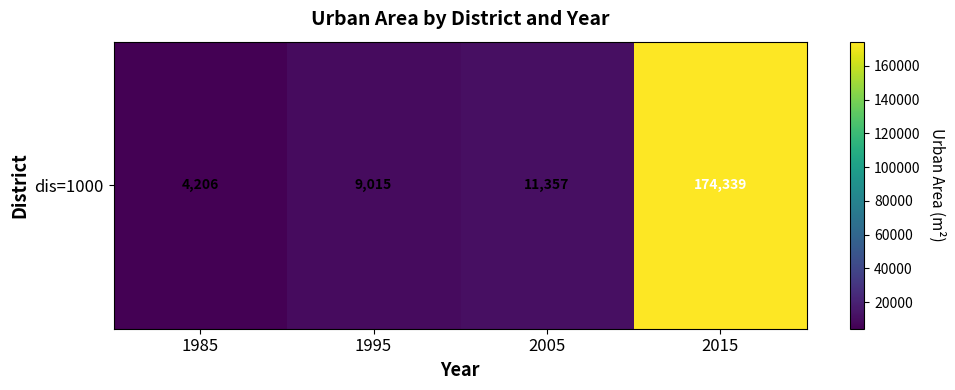

What is the ratio of the value at 1995 to the value at 2015?

0.1